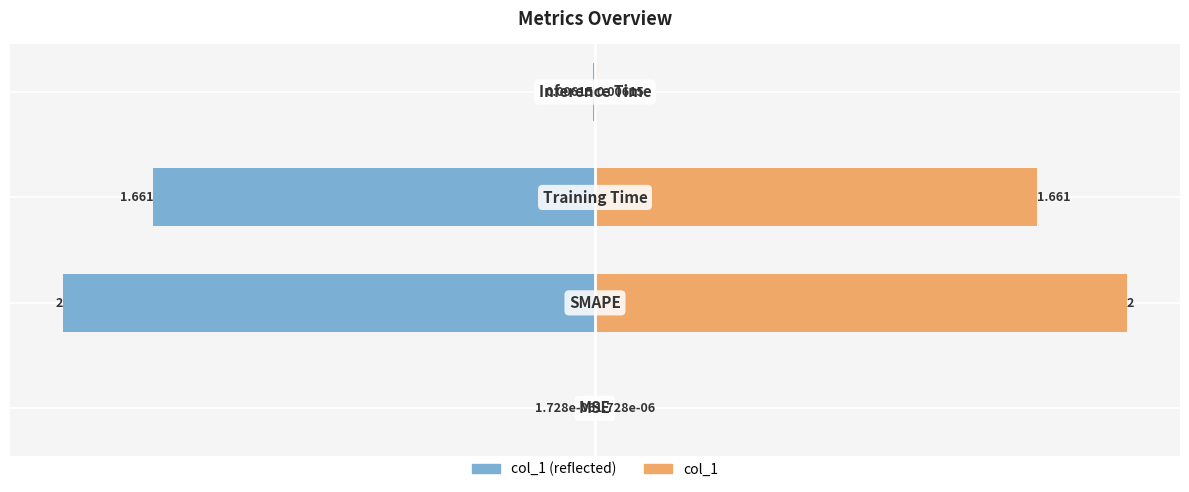

Which series has the largest total across all categories?

col_1